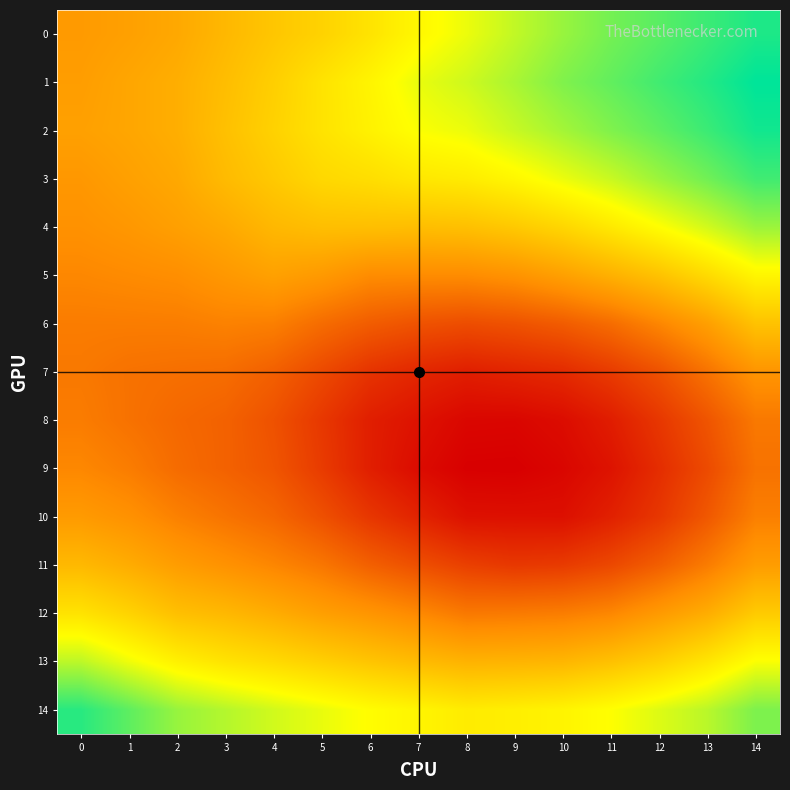

Reading left to right, transcribe all the data shown in this chart.

0: 0=0.1	1=0.1	2=0.1	3=0.1	4=0.1	5=0.1	6=0.1	7=0.1	8=0.1	9=0.2	10=0.2	11=0.2	12=0.2	13=0.2	14=0.2
1: 0=0.1	1=0.1	2=0.1	3=0.1	4=0.1	5=0.1	6=0.1	7=0.1	8=0.2	9=0.2	10=0.2	11=0.2	12=0.2	13=0.2	14=0.2
2: 0=0.1	1=0.1	2=0.1	3=0.1	4=0.1	5=0.1	6=0.1	7=0.1	8=0.1	9=0.2	10=0.2	11=0.2	12=0.2	13=0.2	14=0.2
3: 0=0.1	1=0.1	2=0.1	3=0.1	4=0.1	5=0.1	6=0.1	7=0.1	8=0.1	9=0.1	10=0.1	11=0.2	12=0.2	13=0.2	14=0.2
4: 0=0.1	1=0.1	2=0.1	3=0.1	4=0.1	5=0.1	6=0.1	7=0.1	8=0.1	9=0.1	10=0.1	11=0.1	12=0.1	13=0.2	14=0.2
5: 0=0.1	1=0.1	2=0.1	3=0.1	4=0.1	5=0.1	6=0.1	7=0.1	8=0.1	9=0.1	10=0.1	11=0.1	12=0.1	13=0.1	14=0.1
6: 0=0.1	1=0.1	2=0.1	3=0.1	4=0.1	5=0.1	6=0.1	7=0.1	8=0.1	9=0.1	10=0.1	11=0.1	12=0.1	13=0.1	14=0.1
7: 0=0.1	1=0.1	2=0.1	3=0.1	4=0.1	5=0.1	6=0.1	7=0.0	8=0.0	9=0.0	10=0.1	11=0.1	12=0.1	13=0.1	14=0.1
8: 0=0.1	1=0.1	2=0.1	3=0.1	4=0.1	5=0.1	6=0.0	7=0.0	8=0.0	9=0.0	10=0.0	11=0.0	12=0.1	13=0.1	14=0.1
9: 0=0.1	1=0.1	2=0.1	3=0.1	4=0.1	5=0.1	6=0.0	7=0.0	8=0.0	9=0.0	10=0.0	11=0.0	12=0.1	13=0.1	14=0.1
10: 0=0.1	1=0.1	2=0.1	3=0.1	4=0.1	5=0.1	6=0.1	7=0.0	8=0.0	9=0.0	10=0.0	11=0.0	12=0.1	13=0.1	14=0.1
11: 0=0.1	1=0.1	2=0.1	3=0.1	4=0.1	5=0.1	6=0.1	7=0.1	8=0.1	9=0.1	10=0.1	11=0.1	12=0.1	13=0.1	14=0.1
12: 0=0.1	1=0.1	2=0.1	3=0.1	4=0.1	5=0.1	6=0.1	7=0.1	8=0.1	9=0.1	10=0.1	11=0.1	12=0.1	13=0.1	14=0.1
13: 0=0.2	1=0.1	2=0.1	3=0.1	4=0.1	5=0.1	6=0.1	7=0.1	8=0.1	9=0.1	10=0.1	11=0.1	12=0.1	13=0.1	14=0.1
14: 0=0.2	1=0.2	2=0.2	3=0.2	4=0.2	5=0.1	6=0.1	7=0.1	8=0.1	9=0.1	10=0.1	11=0.1	12=0.2	13=0.2	14=0.2